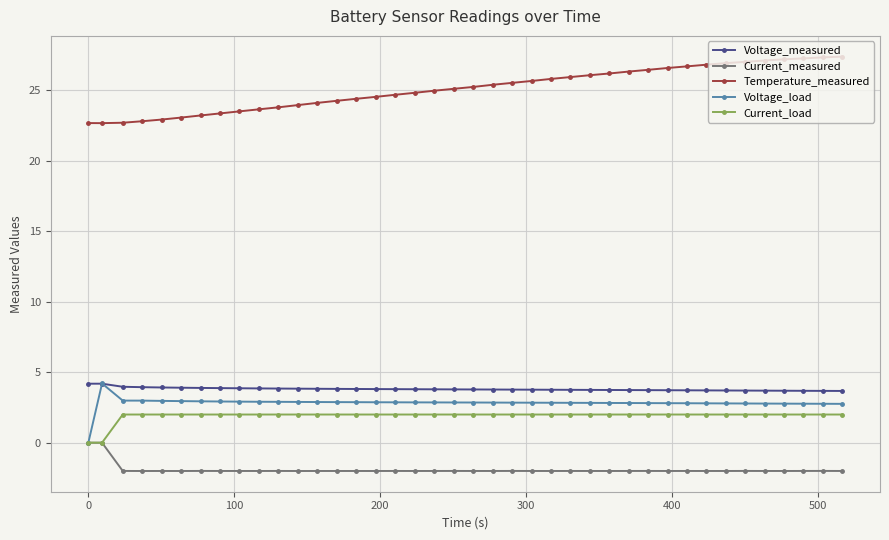

What is the highest value of the Current_load series?

2.0